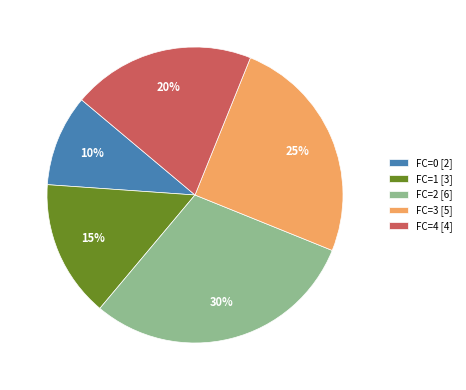

Do FC=3 [5] and FC=4 [4] together represent more than half of the pie?

No